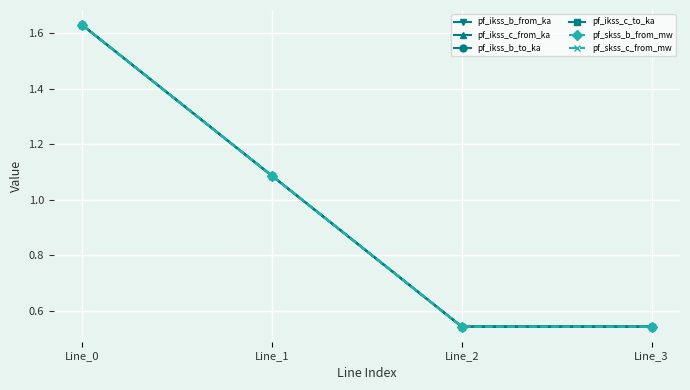

Does the chart have visible grid lines?

Yes